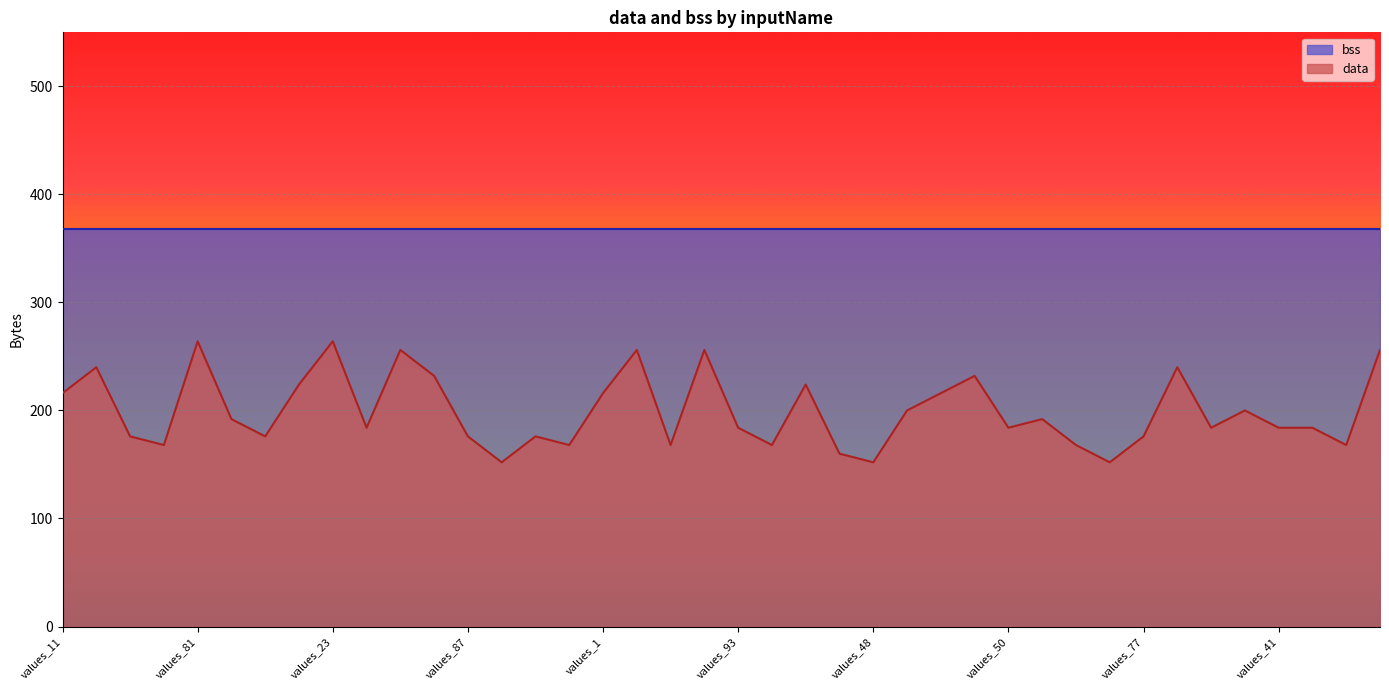

True or false: the data has more than 2 interior local peaks.

True